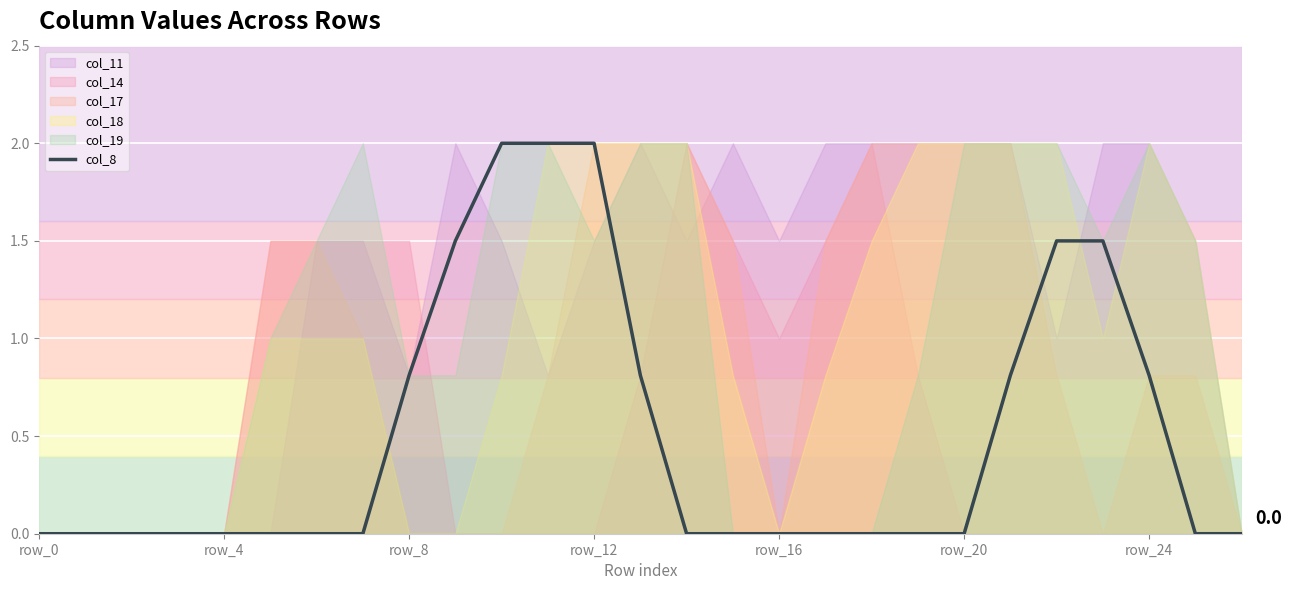

At which label is the value closest to 1?

8